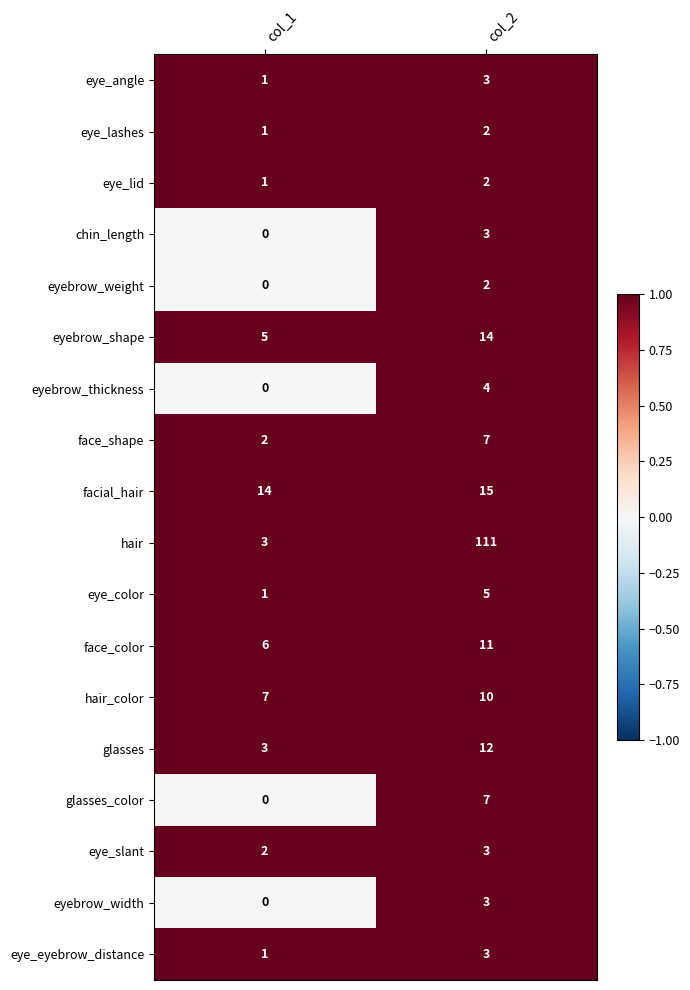

Which category has the highest value across all series?

col_2